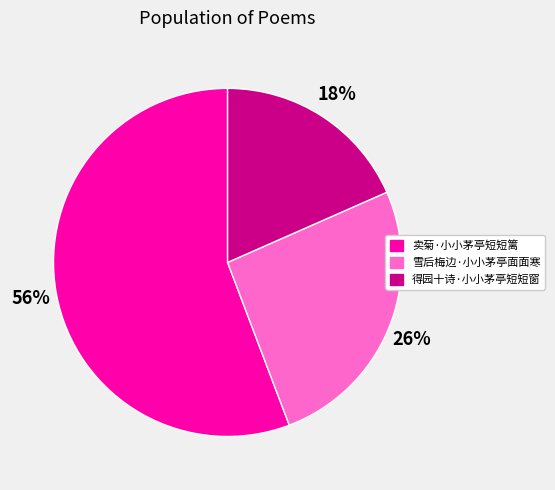

Combined, do 雪后梅边·小小茅亭面面寒 and 卖菊·小小茅亭短短篱 account for over 50%?

Yes